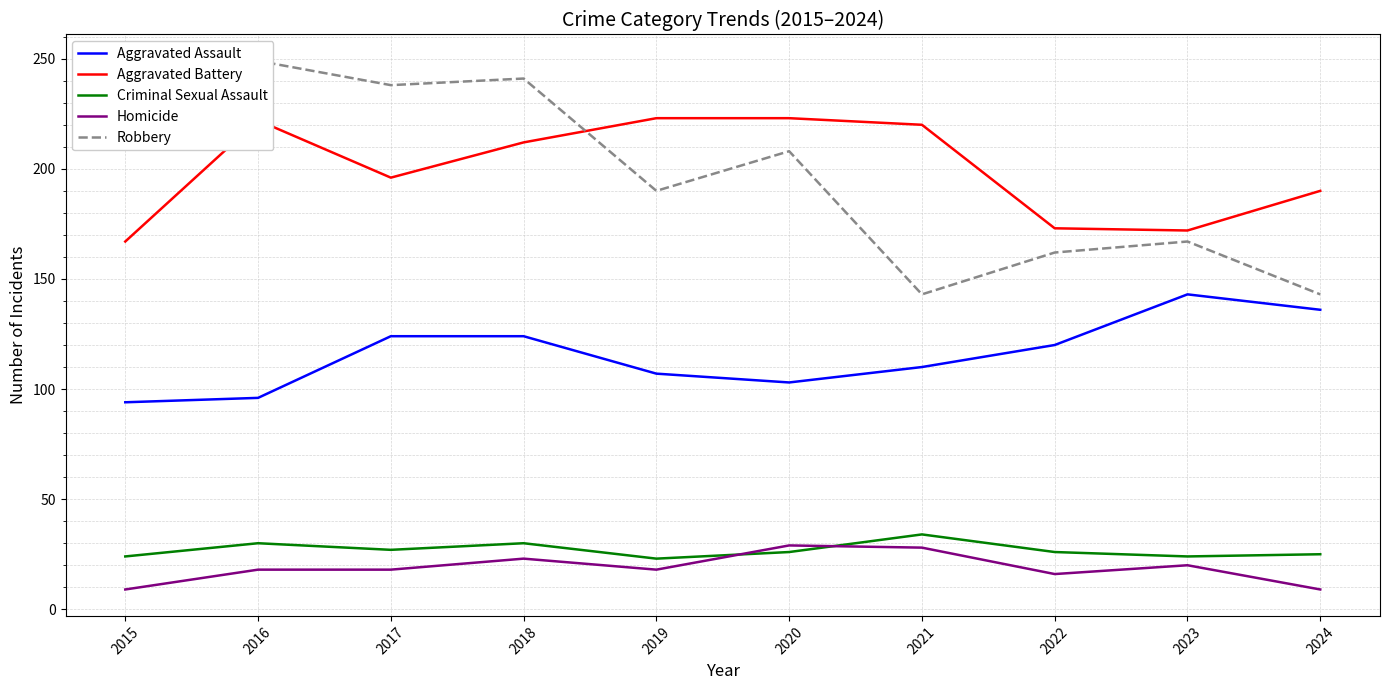

Which category has the lowest value in the Aggravated Assault series?

2015